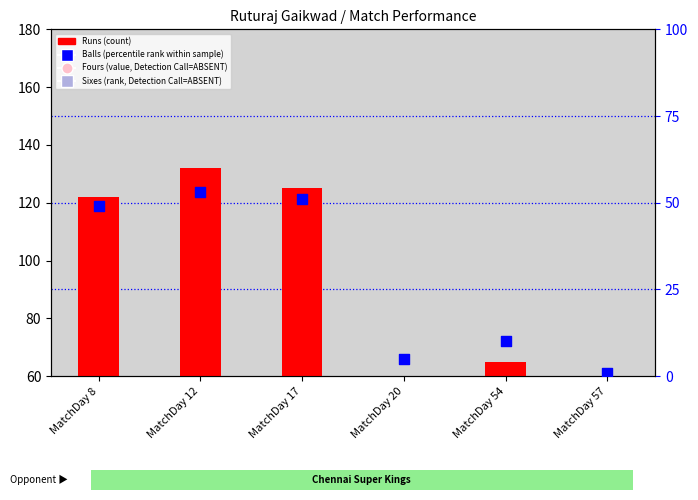

Which series has the largest Y range (max minus min)?

Runs (count)